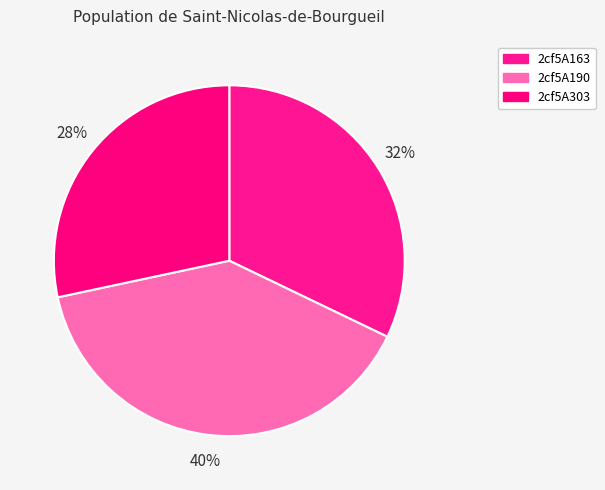

To the nearest percent, what is the average slice percentage?

33%